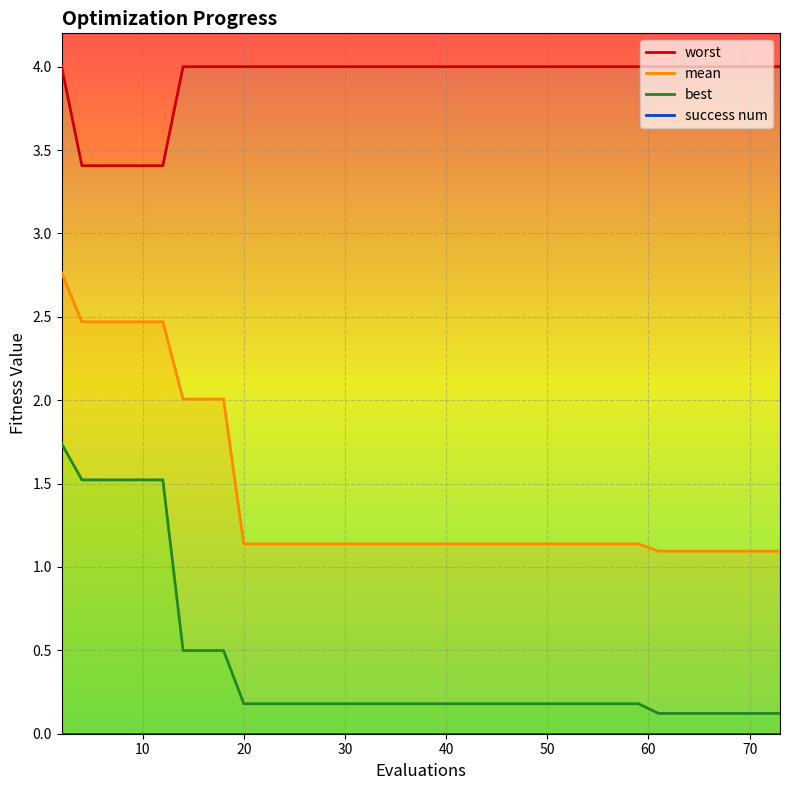

True or false: mean and worst intersect in this chart.

False